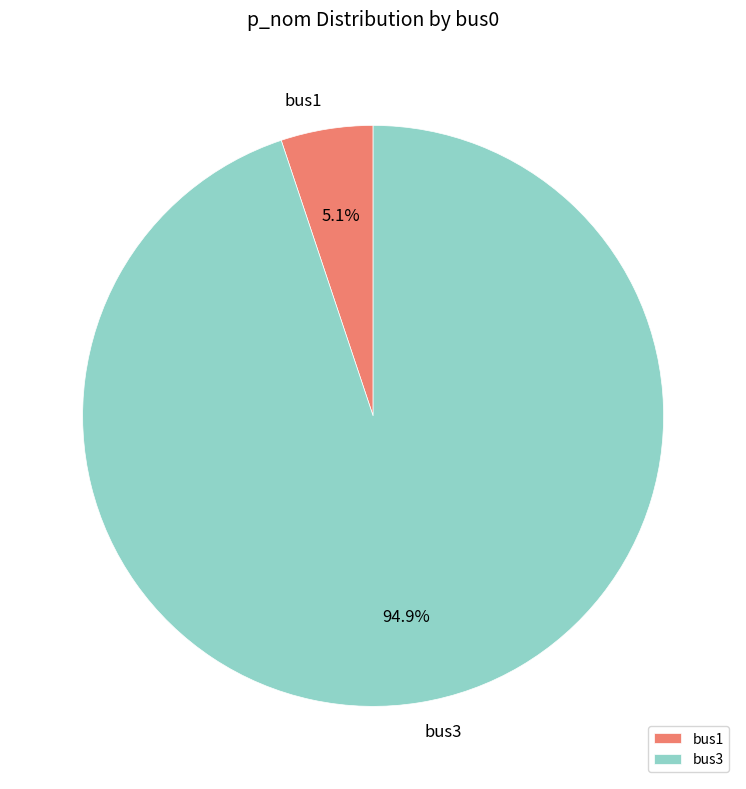

What percentage is the bus3 slice, to the nearest percent?

95%